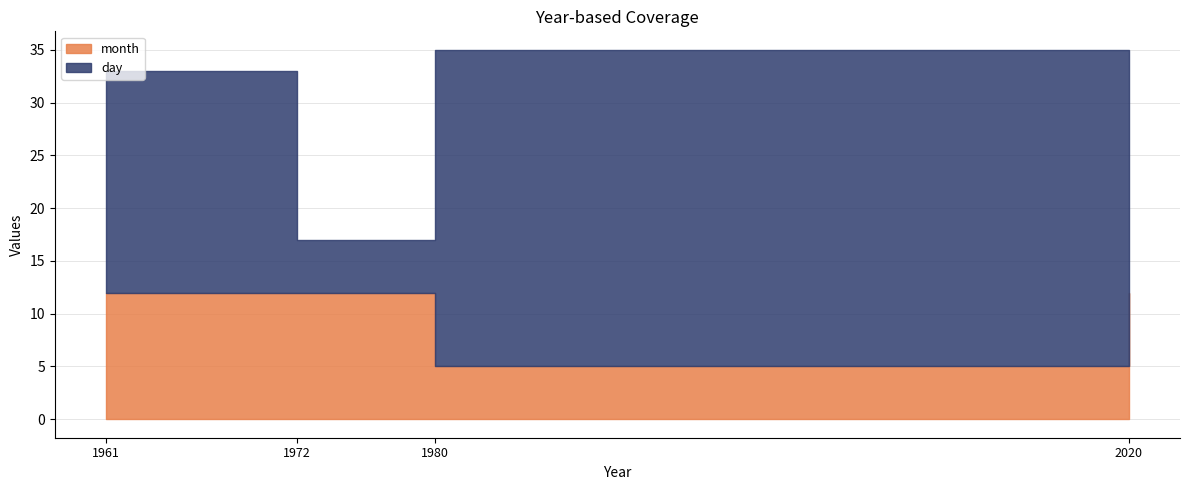

Between 2020 and 1961, which is larger?

1961